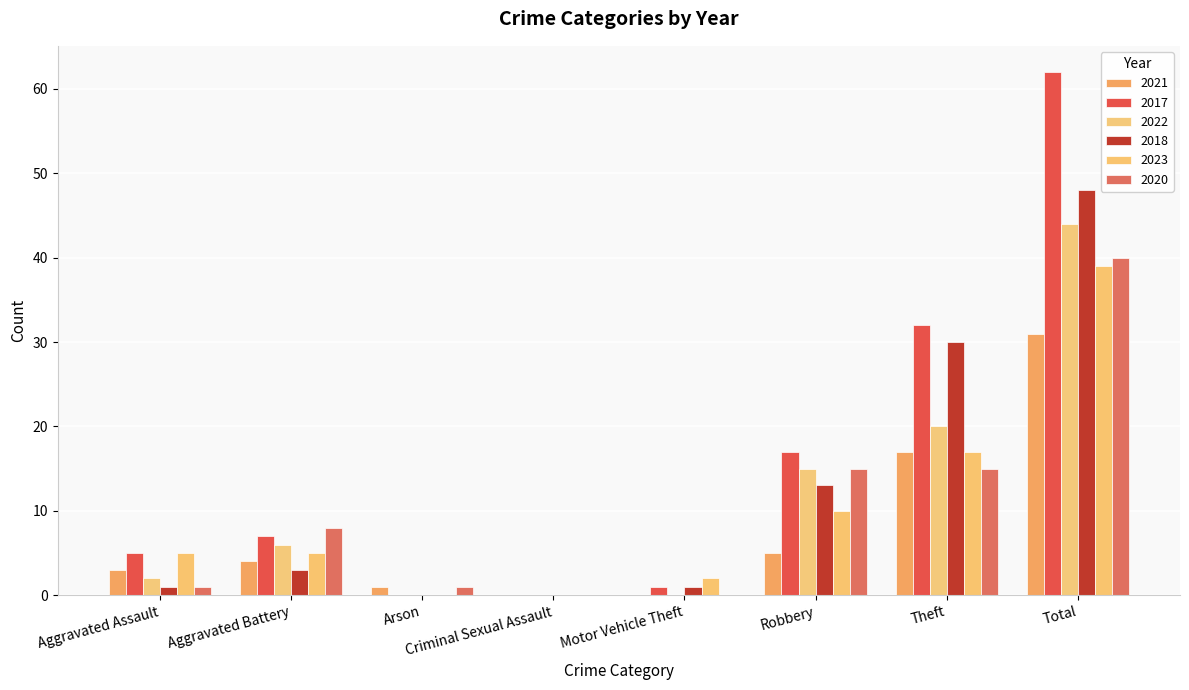

What is the difference between the second highest and minimum values in the 2018 series?

30